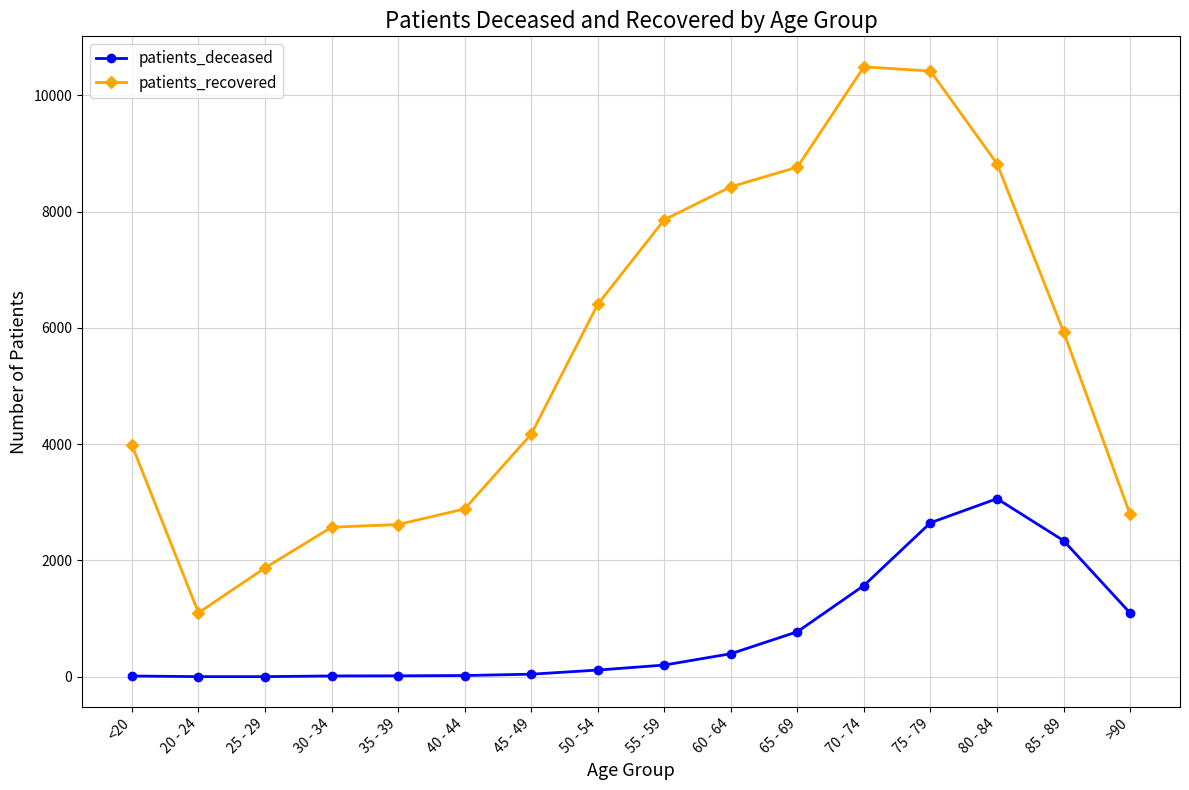

What is the greatest value displayed?

10489